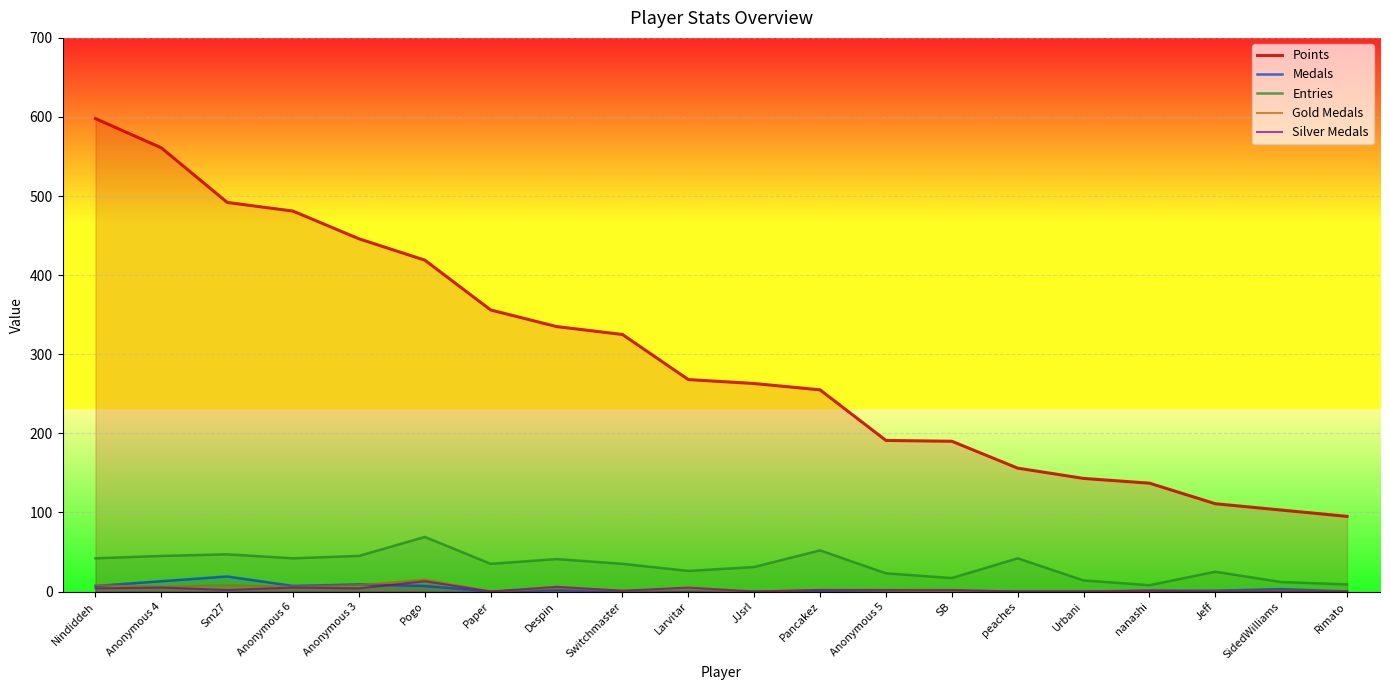

Reading left to right, extract all data points from this chart.

Points: 598	561	492	481	446	419	356	335	325	268	263	255	191	190	156	143	137	111	103	95
Medals: 7	13	19	7	9	7	0	2	0	0	0	0	0	0	0	0	1	1	3	0
Entries: 42	45	47	42	45	69	35	41	35	26	31	52	23	17	42	14	8	25	12	9
Gold Medals: 8	6	8	6	8	15	0	4	1	2	0	2	1	0	0	0	1	0	1	0
Silver Medals: 4	5	2	5	4	13	0	6	1	5	0	2	2	2	0	0	1	0	0	0